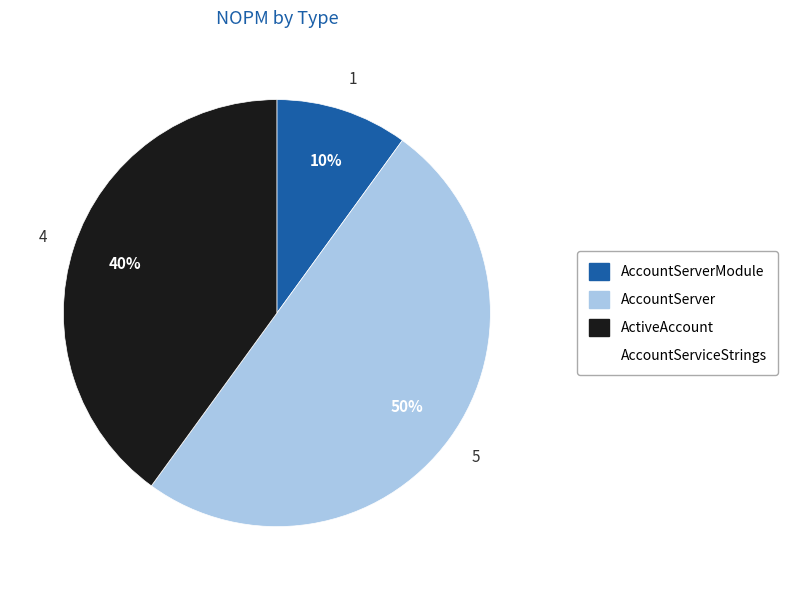

To the nearest percent, what is the average slice percentage?

33%